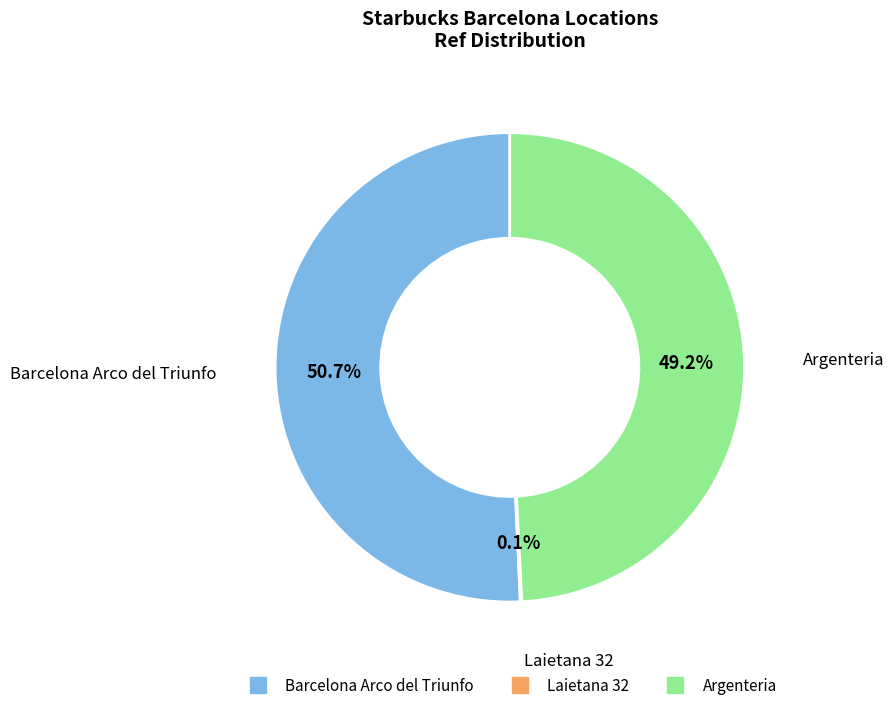

What is the total percentage of Barcelona Arco del Triunfo and Argenteria?

99.9%